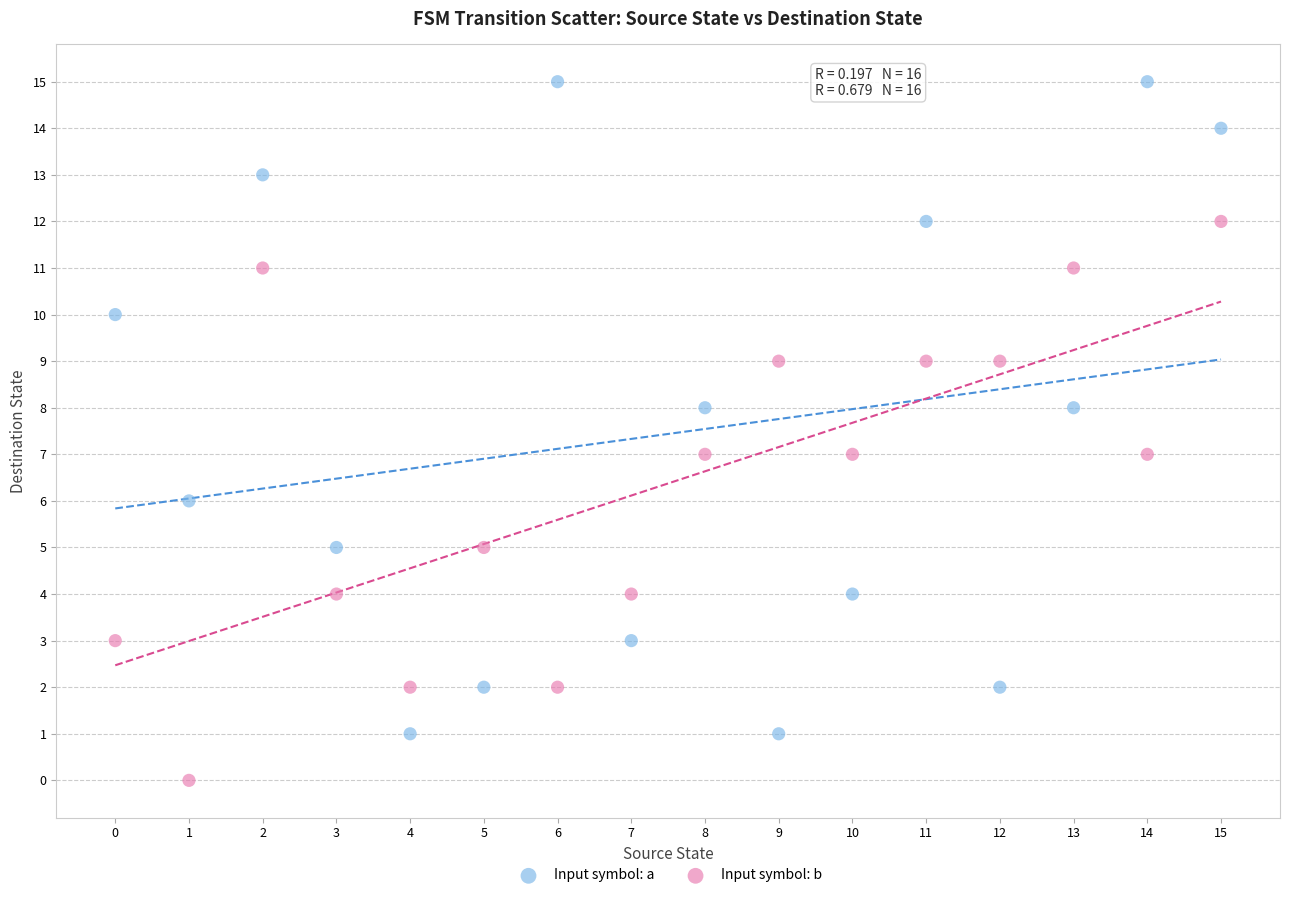

What are all the series names shown in the legend?

Input symbol: a, Input symbol: b